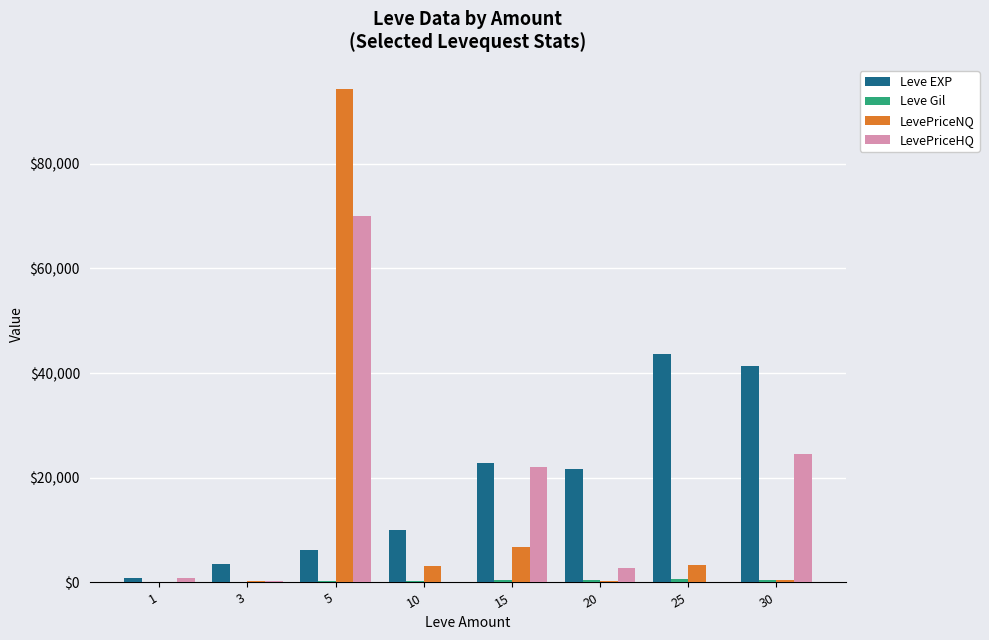

What is the total value across all series at 10?

13378.1